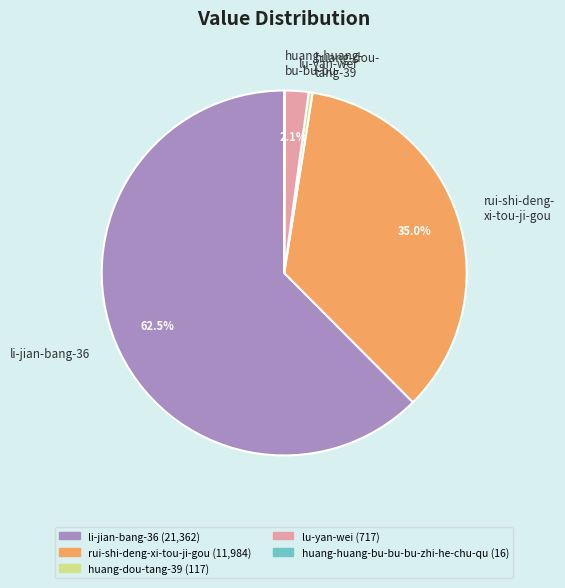

Combined, do lu-yan-wei and huang-dou- tang-39 account for over 50%?

No